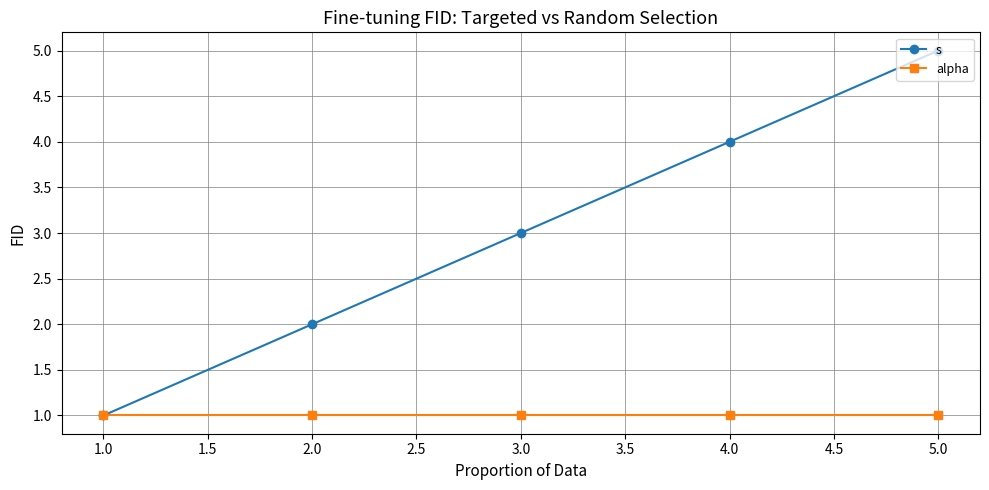

Rank the series at 5.0 from highest to lowest value.

s, alpha